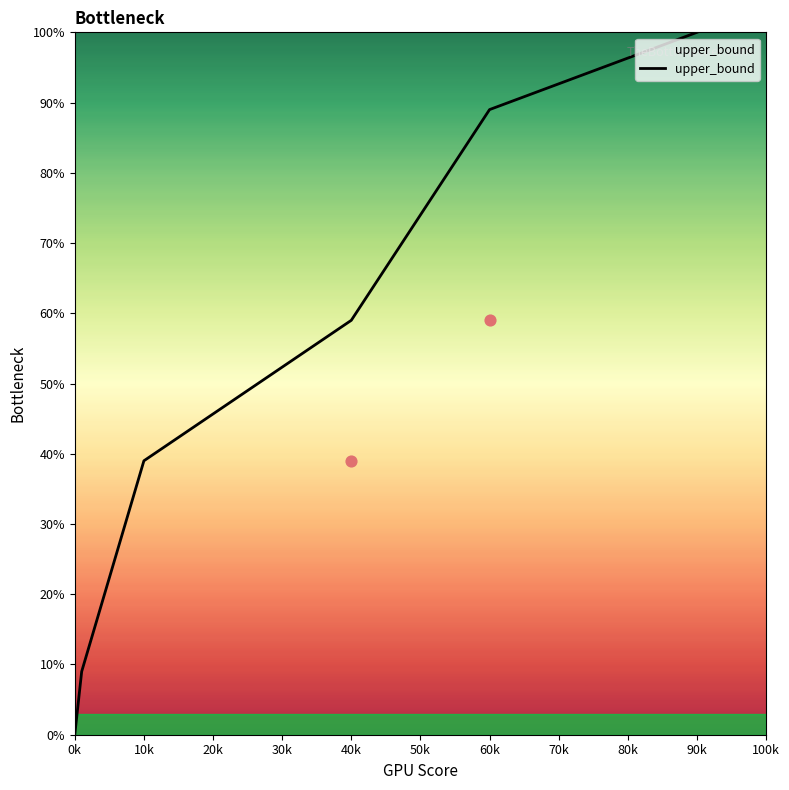

Is it true that upper_bound equals 59 at 40k?

True